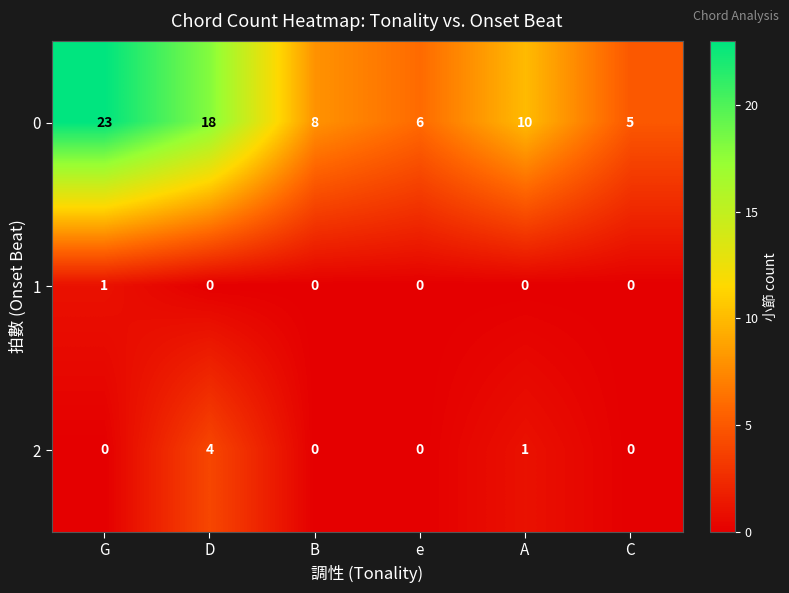

What is the difference between the maximum and minimum values in the 0 series?

18